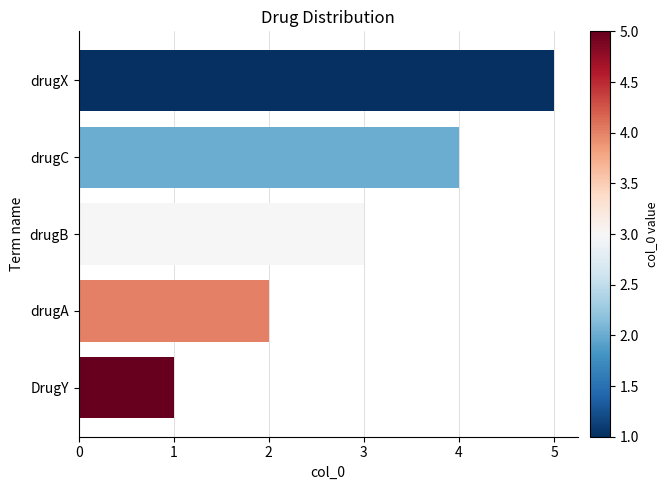

Is it true that the value at drugC is 6?

False